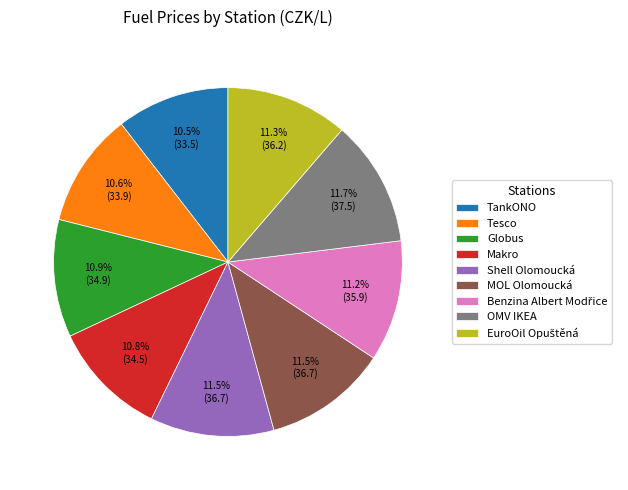

Combined, do Shell Olomoucká and Makro account for over 50%?

No